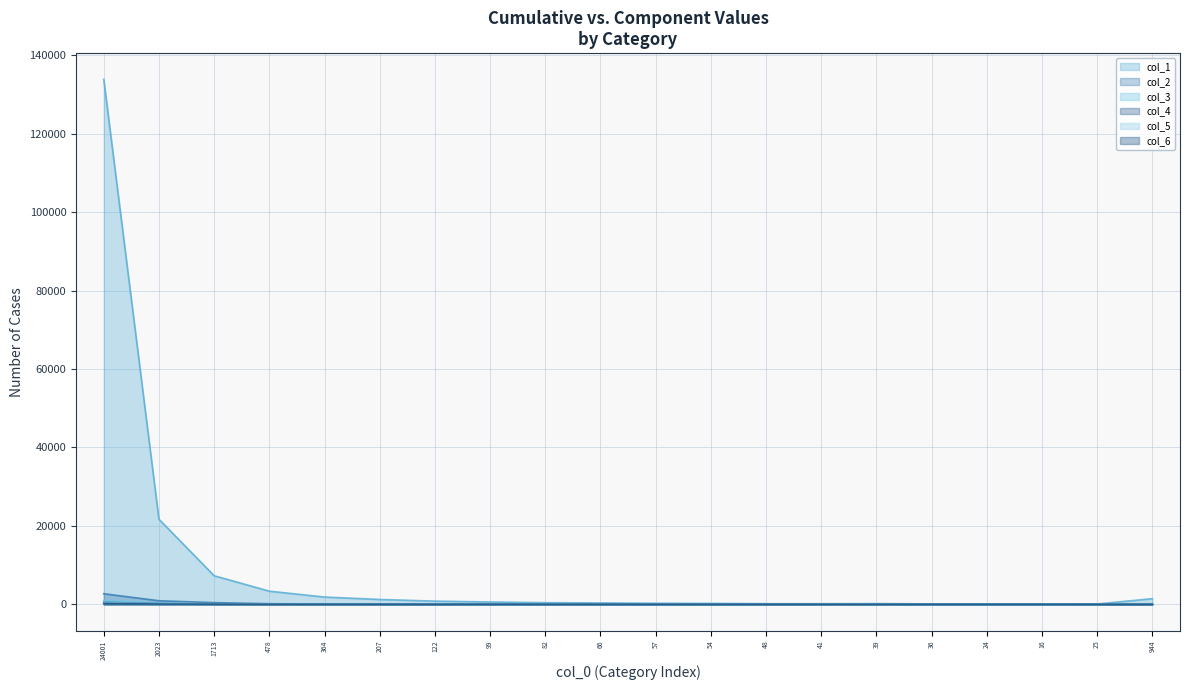

Is it true that col_5 equals 9 at 364?

False